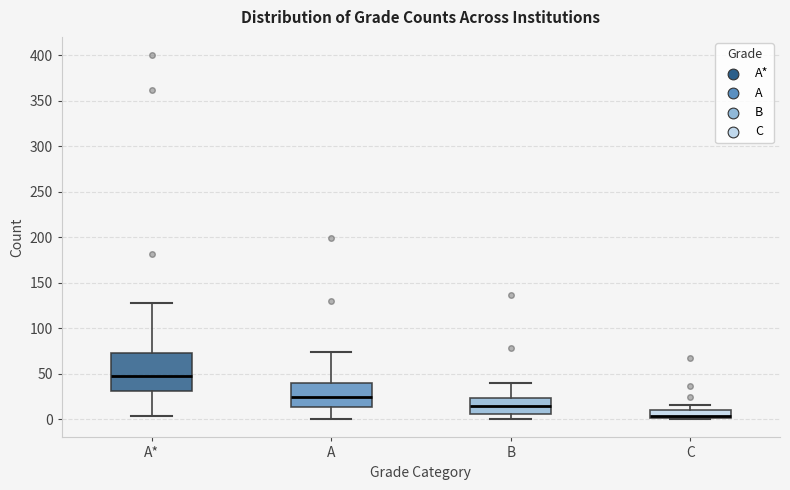

Reading left to right, transcribe this box plot: for each box, give where its median line is, the range the box spans, and where its two whiskers end, as read against the y-axis. The values are not printed on the chart, so give them approximately, as read against the axis.

A*: median 45, box 30 to 75, whiskers 5 to 130
A: median 25, box 15 to 40, whiskers 0 to 75
B: median 15, box 5 to 25, whiskers 0 to 40
C: median 5, box 0 to 10, whiskers 0 (just below the box's lower edge) to 15